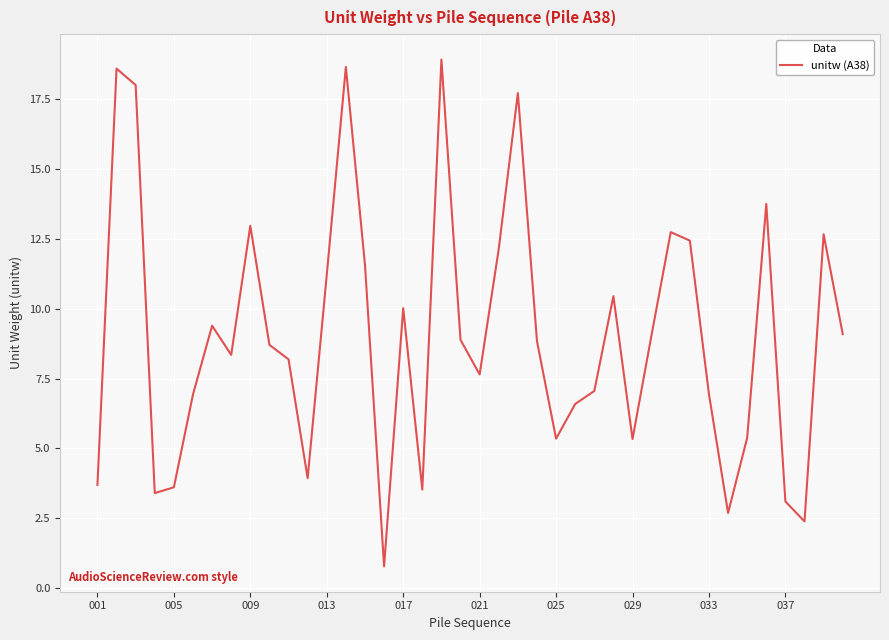

What is the greatest value displayed?

18.9